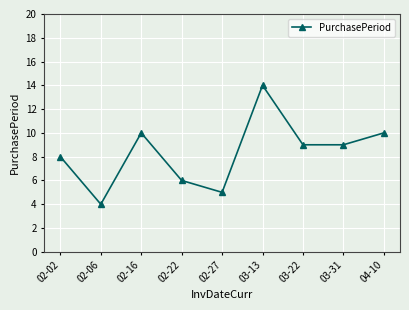

Which has a higher value, 03-31 or 04-10?

04-10